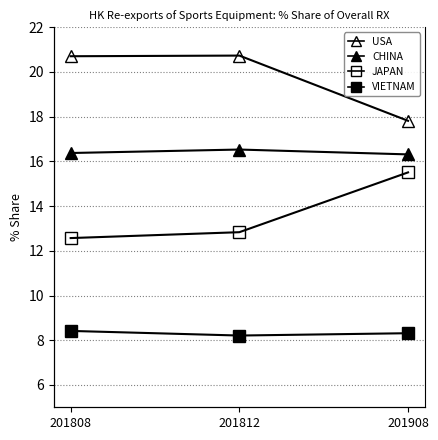

Between 201808 and 201812, which series saw the biggest shift?

JAPAN